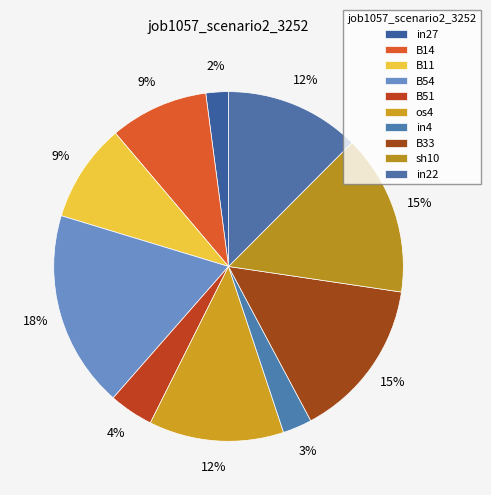

To the nearest percent, what is the average slice percentage?

10%